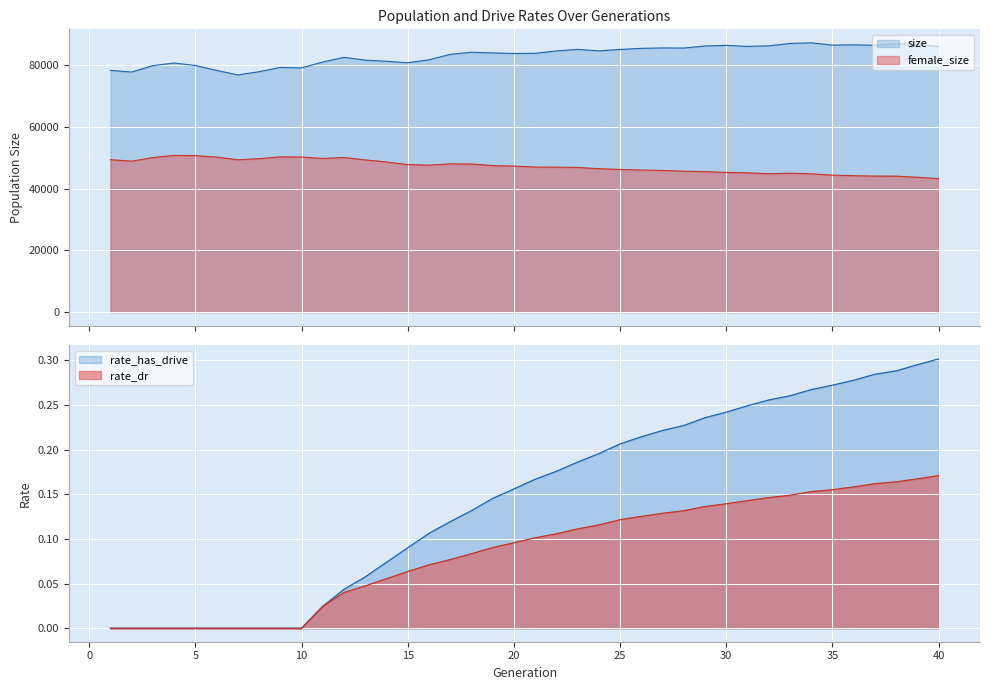

What is the greatest value displayed?

87299.0